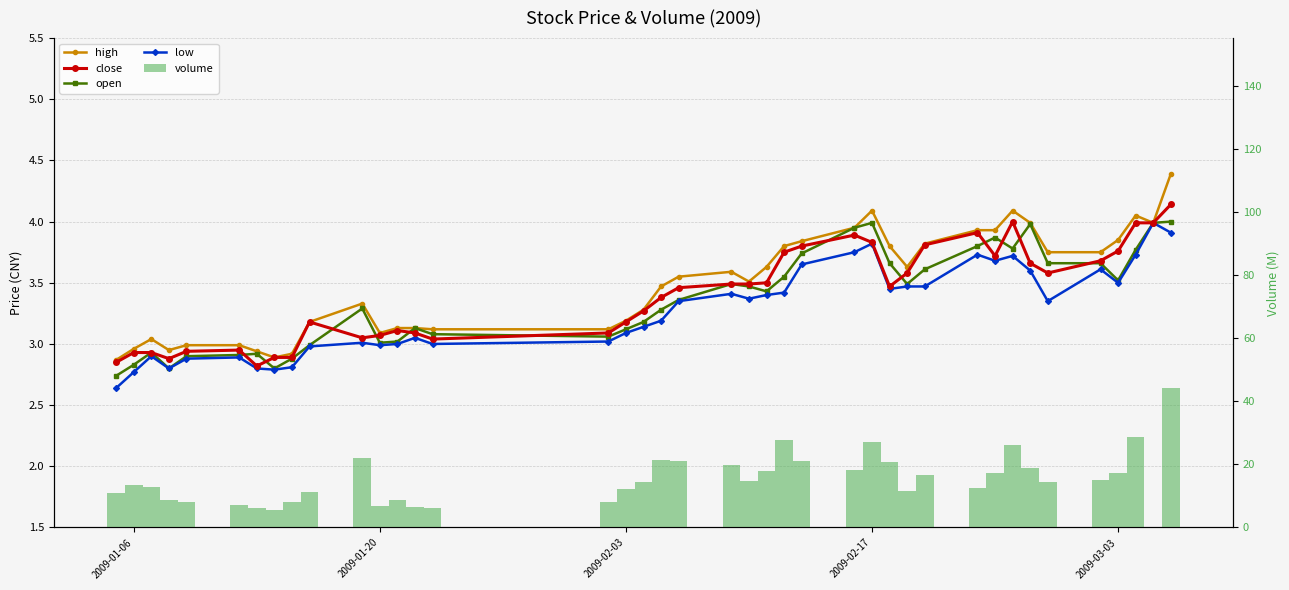

What are all the series names shown in the legend?

high, close, open, low, volume